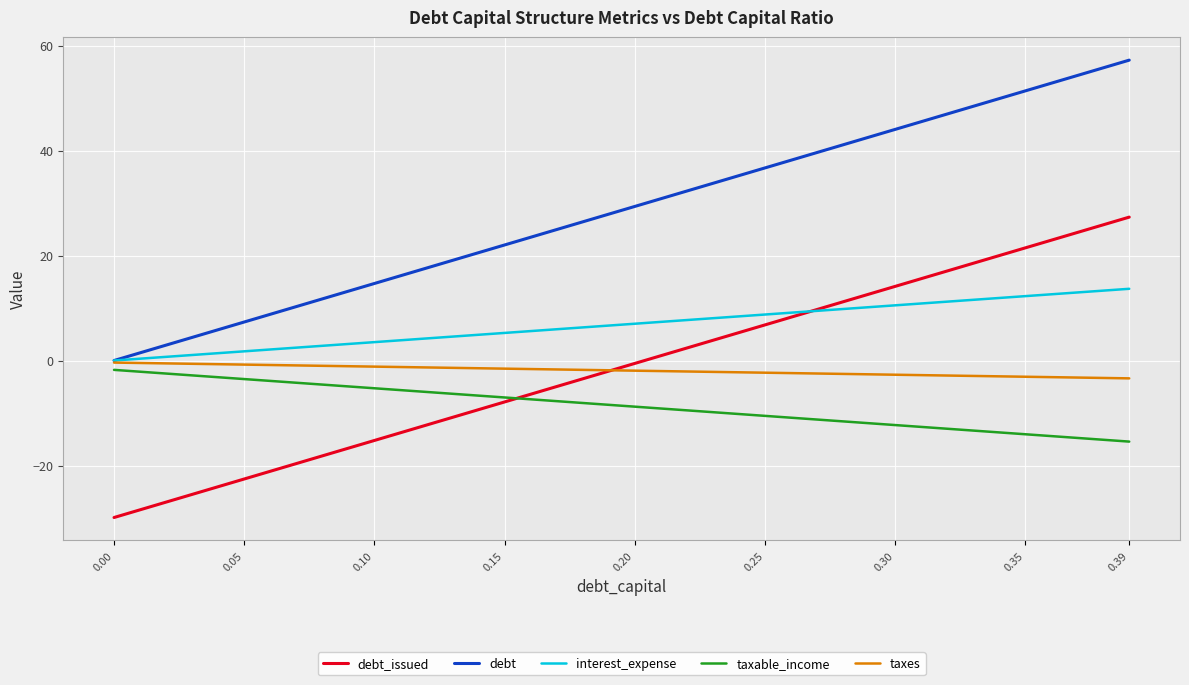

True or false: taxable_income has more than 0 points higher than both neighbors.

False